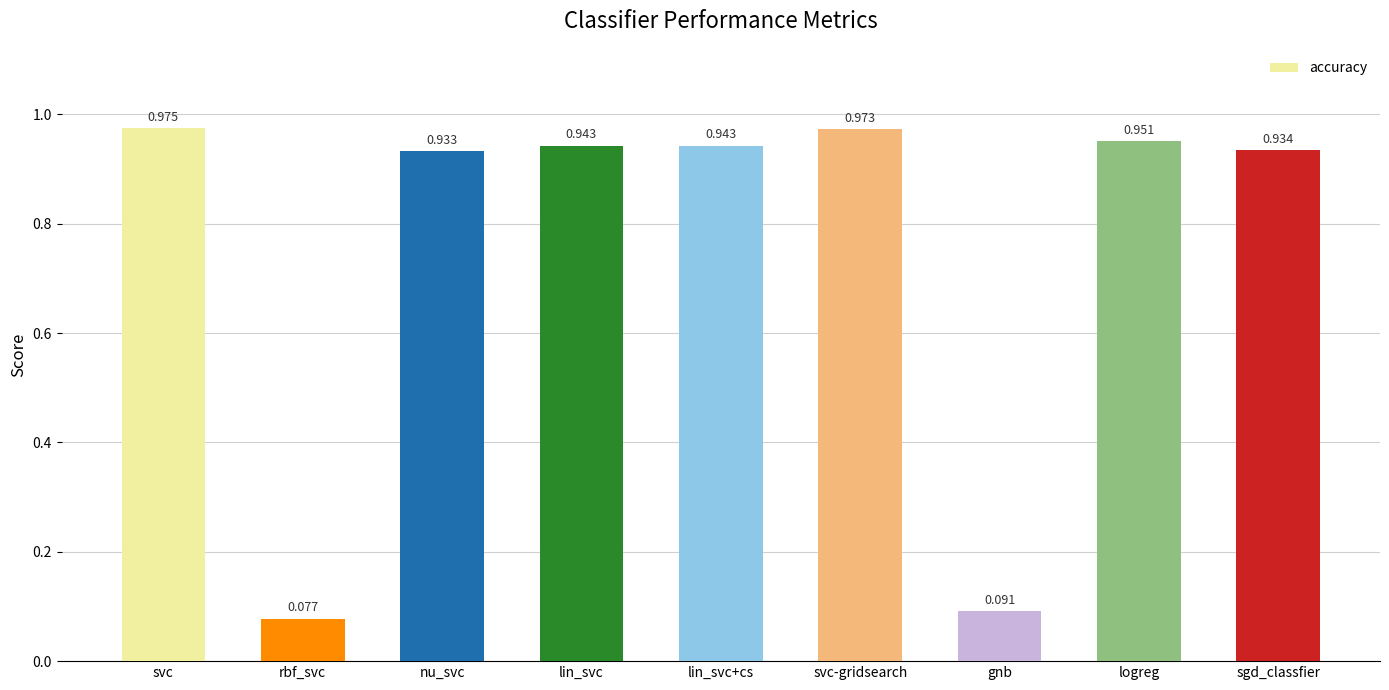

Which category has the highest value across all series?

svc